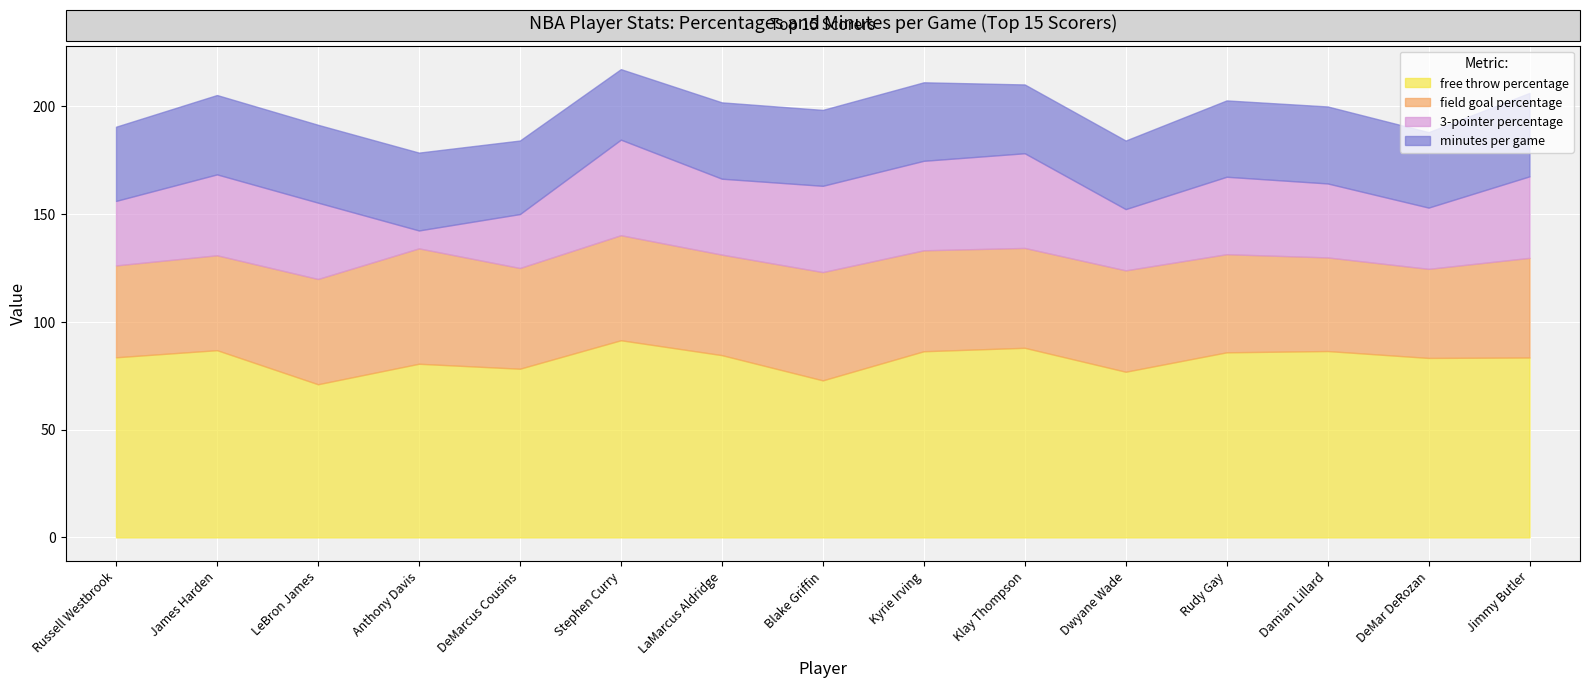

At how many categories does at least one series exceed 79?

11